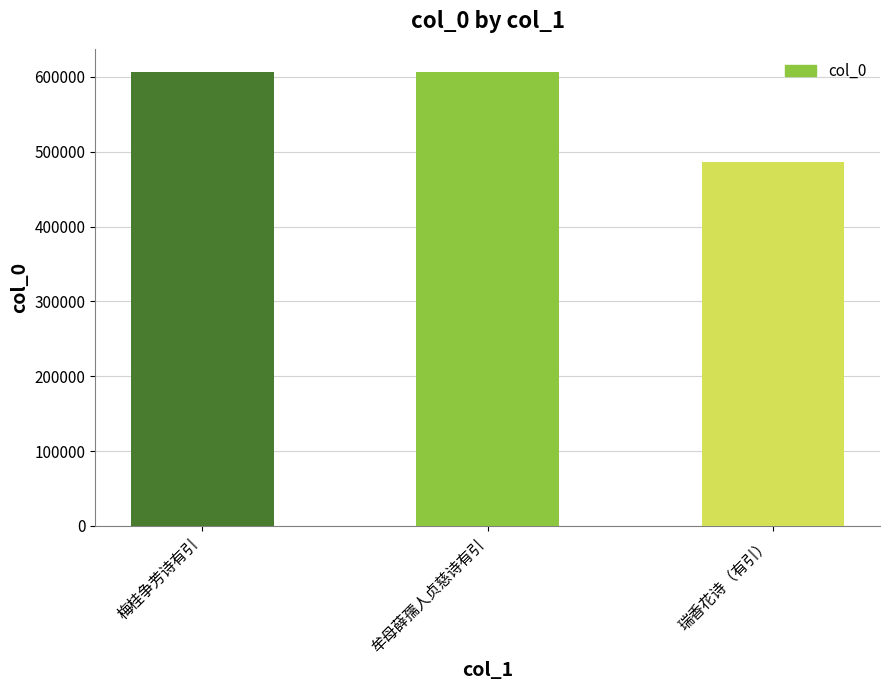

What is the label of the 2nd bar from the right?

牟母薛孺人贞慈诗有引